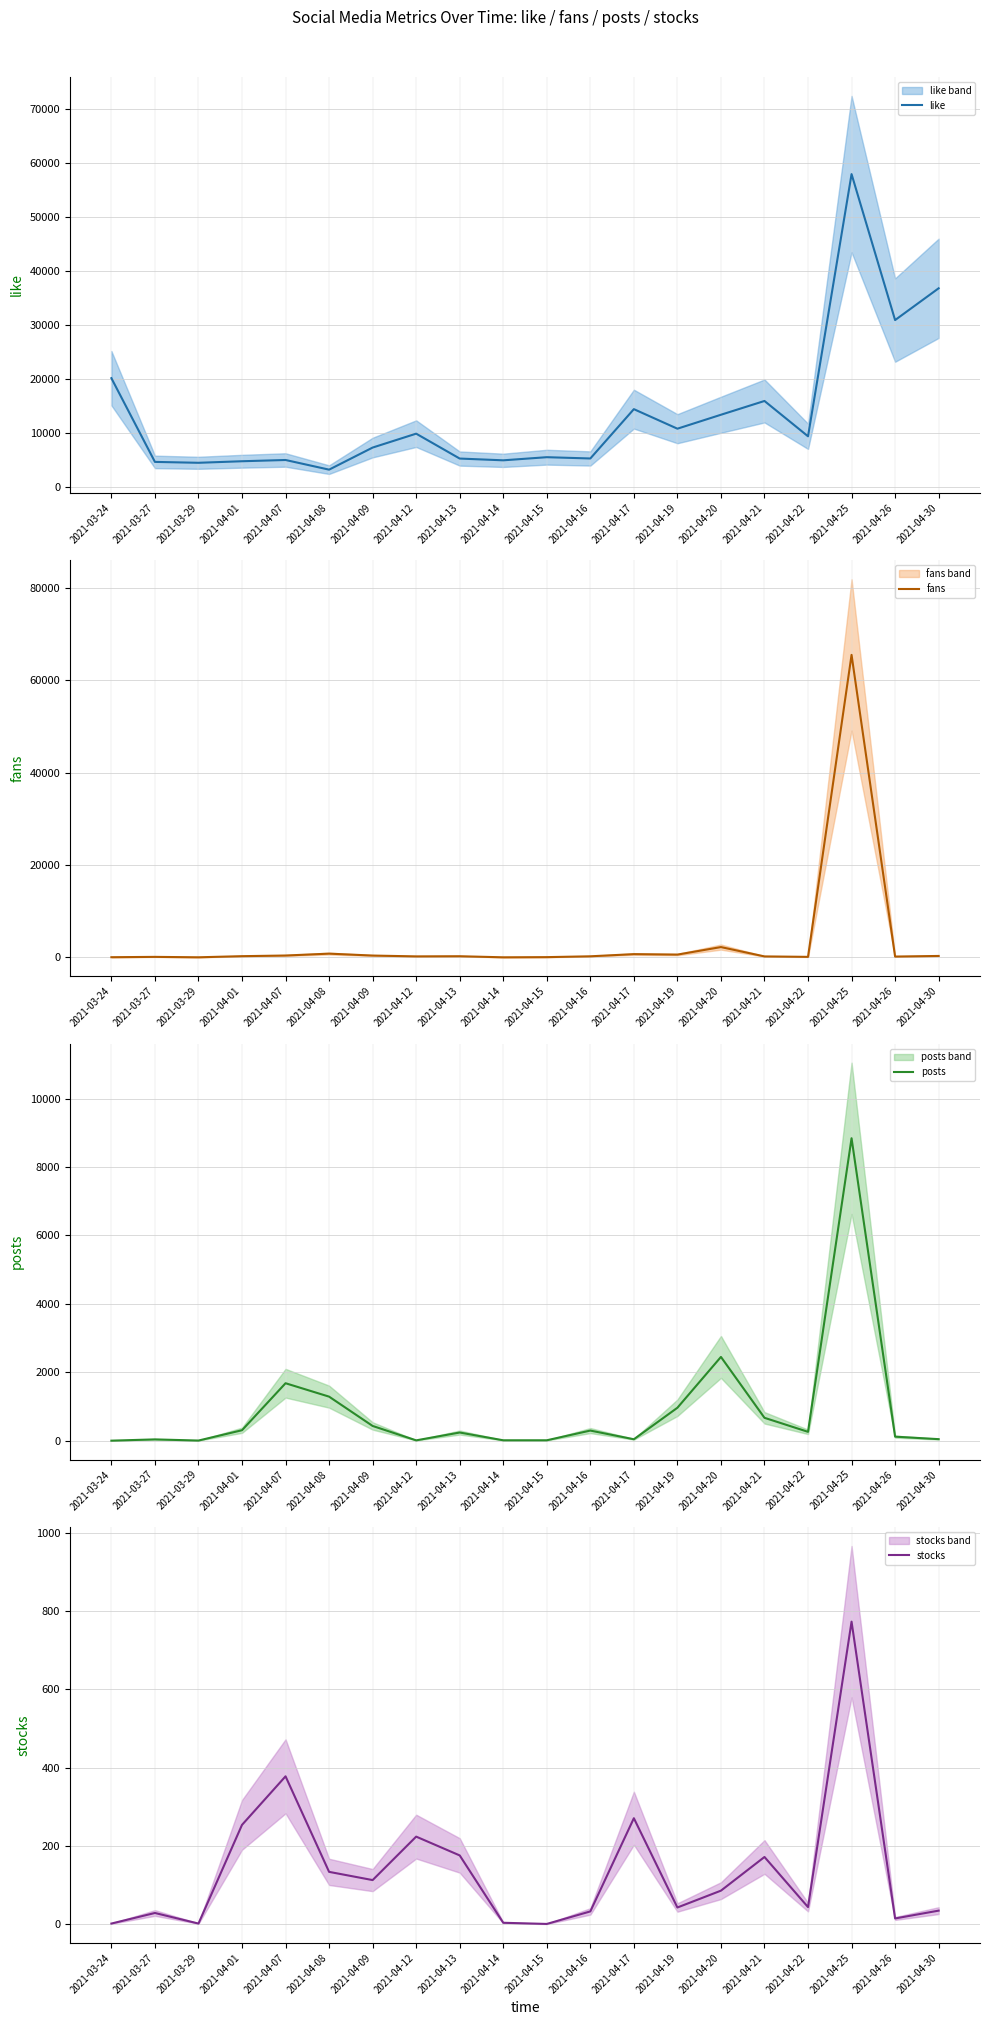

List the labels in order of fans value, largest first.

2021-04-25, 2021-04-20, 2021-04-08, 2021-04-17, 2021-04-19, 2021-04-07, 2021-04-09, 2021-04-30, 2021-04-01, 2021-04-13, 2021-04-16, 2021-04-12, 2021-04-21, 2021-04-26, 2021-04-22, 2021-03-27, 2021-04-15, 2021-03-24, 2021-03-29, 2021-04-14